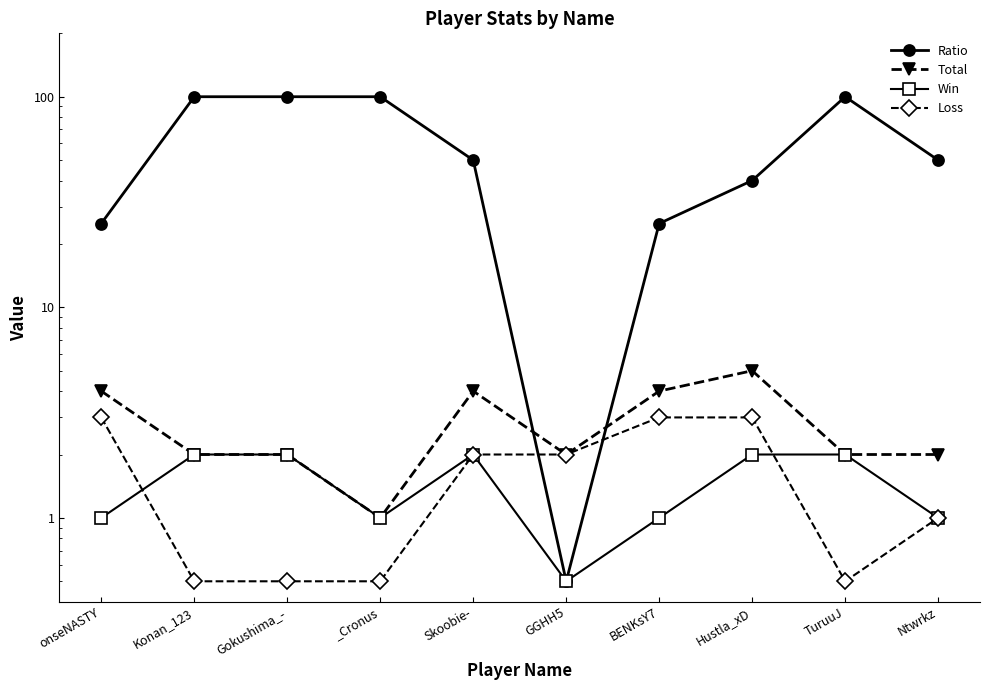

How many interior local peaks does the Ratio series have?

1